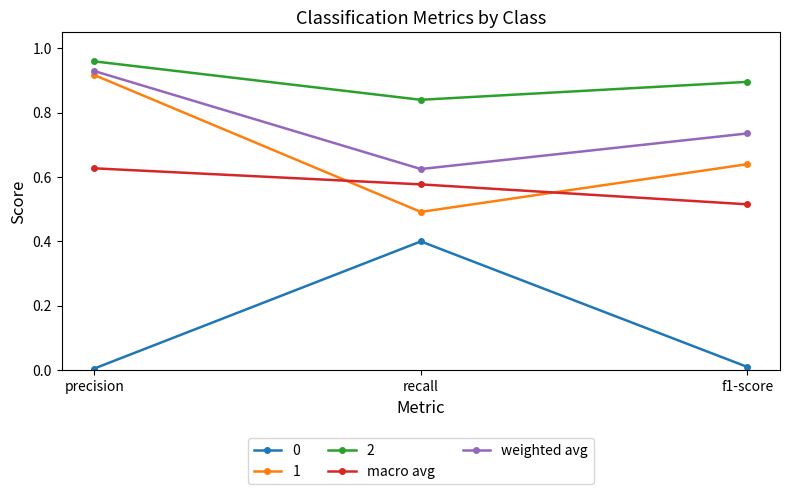

Count the number of data series in this chart.

5